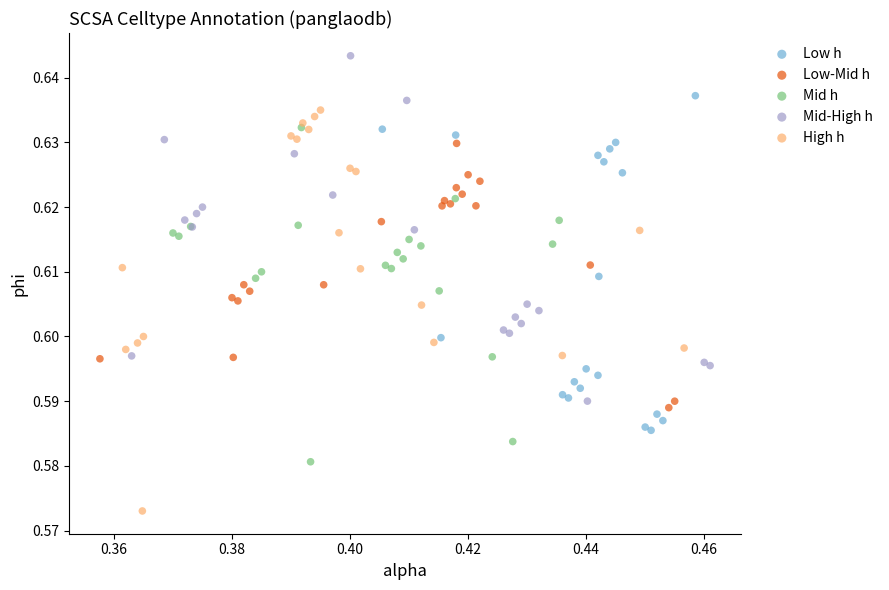

Which series reaches the maximum Y coordinate?

Mid-High h